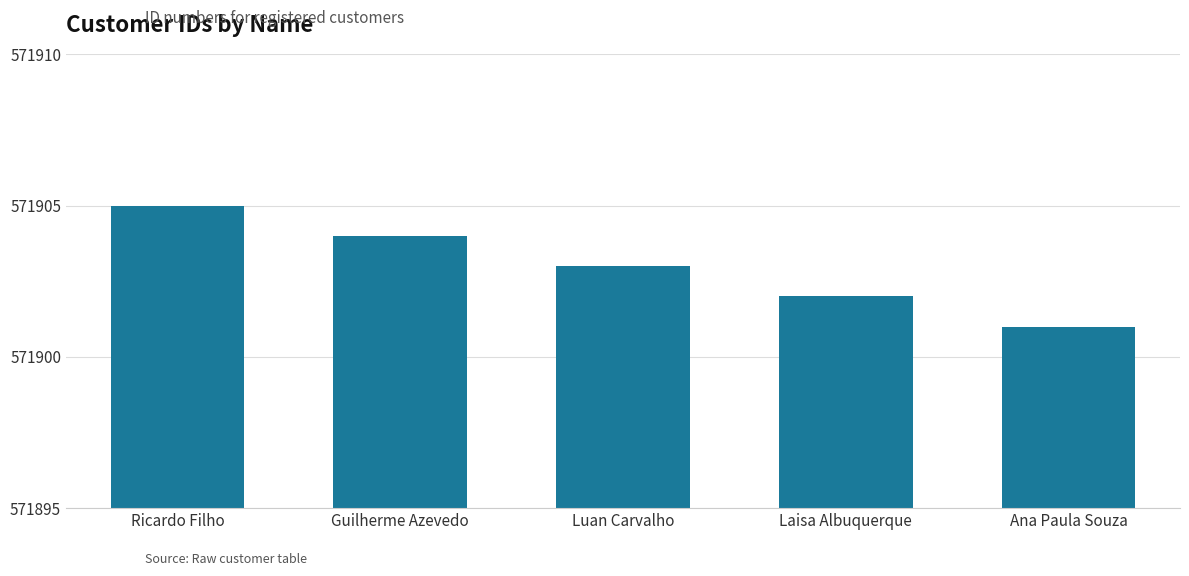

What is the label of the 1st bar from the right?

Ana Paula Souza